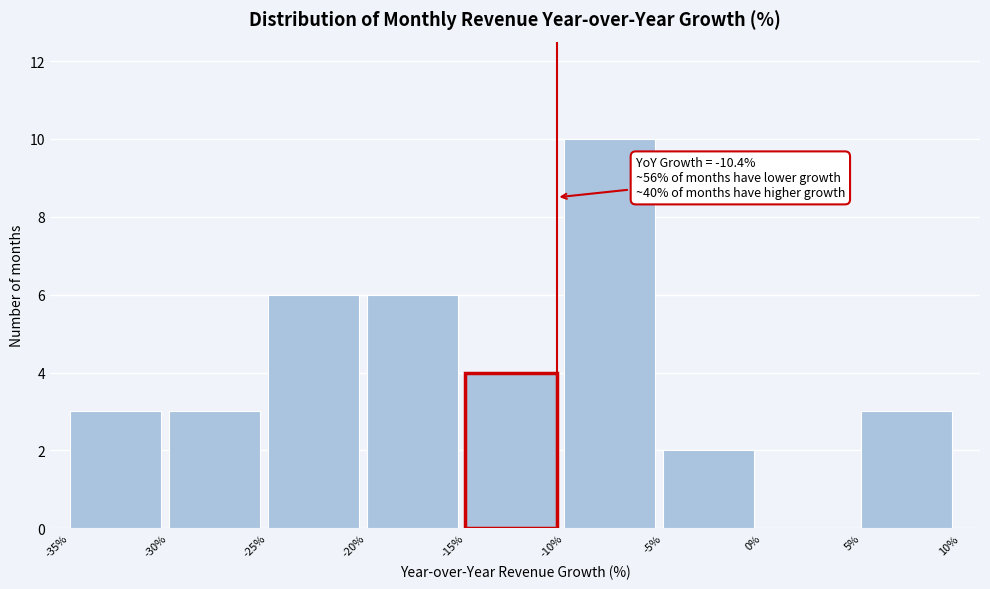

Which range on the x-axis has the tallest bar?

-10% to -5%